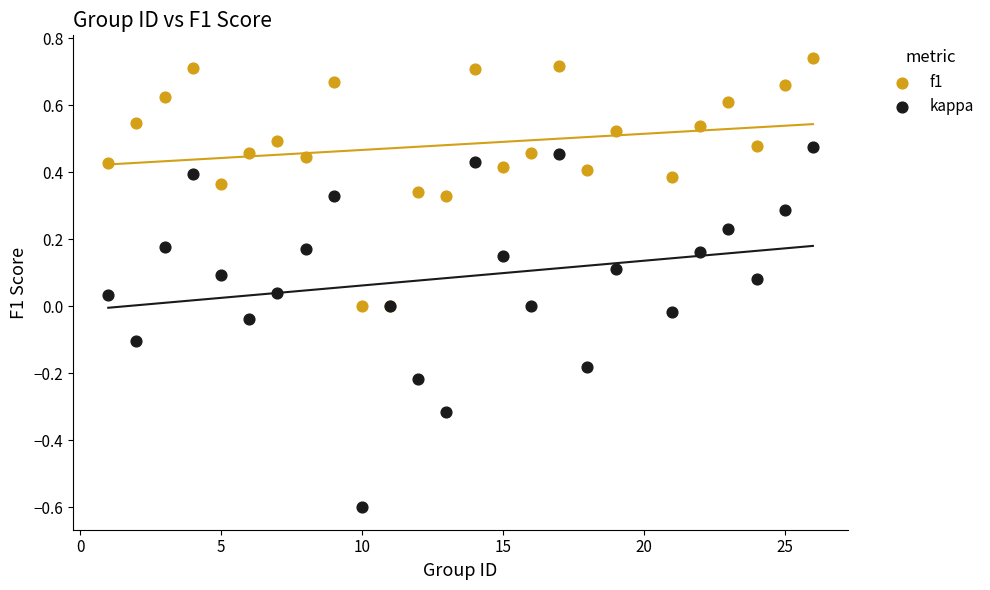

Which series has the widest spread of Y values?

kappa